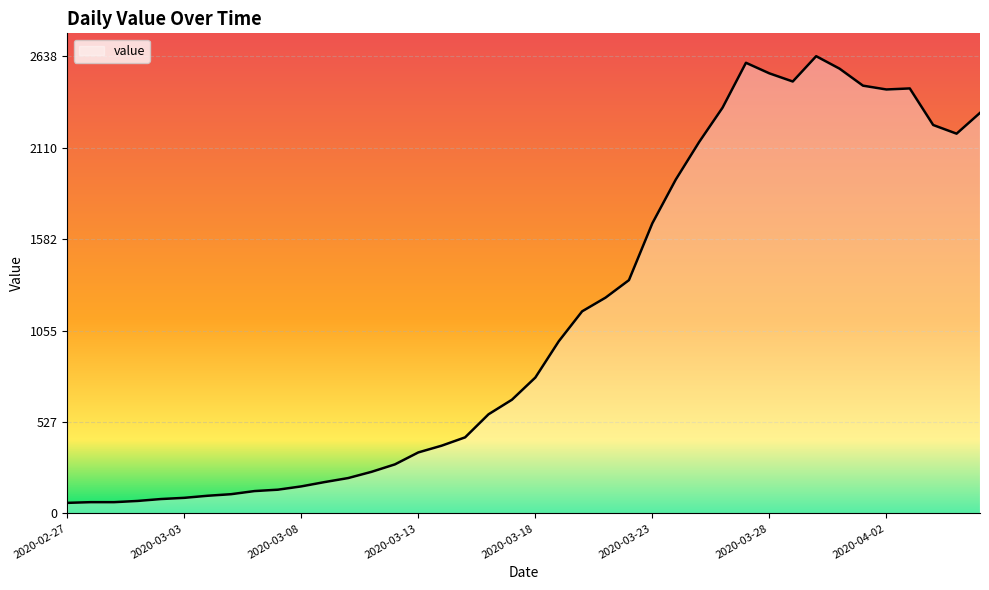

What is the difference between the maximum and minimum values?

2577